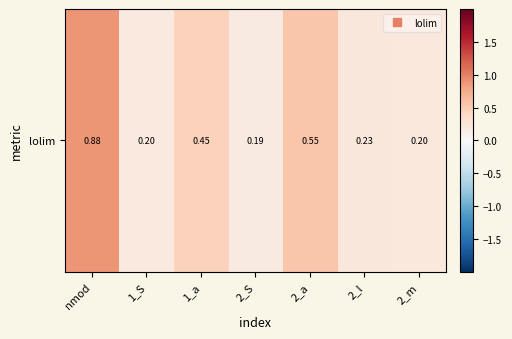

Rank the categories by value from lowest to highest.

2_S, 1_S, 2_m, 2_l, 1_a, 2_a, nmod